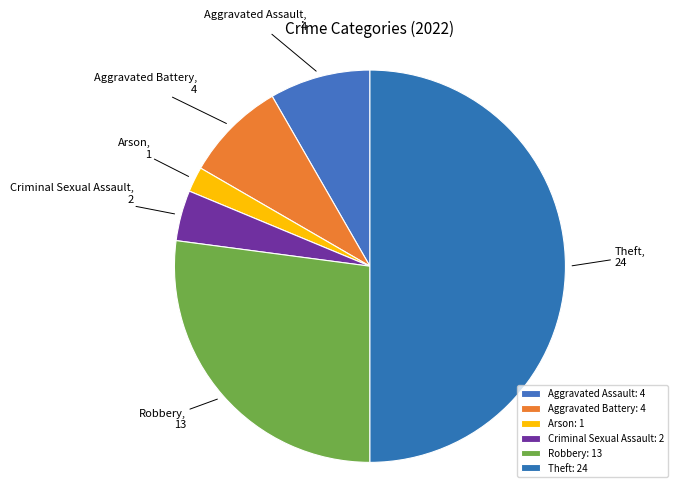

How many slices are in this pie chart?

6